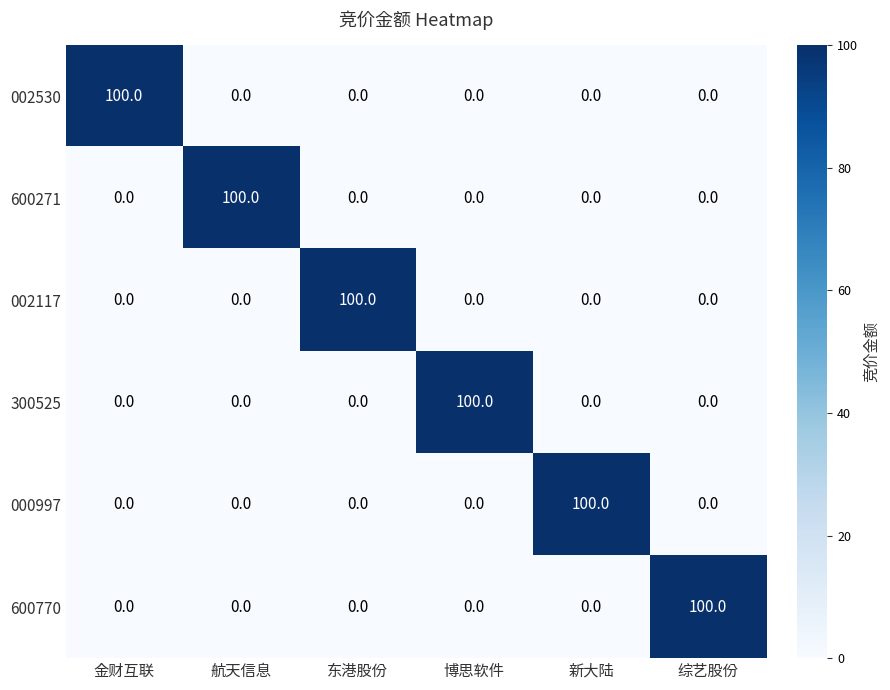

What is the difference between the maximum and minimum values in the 600271 series?

100